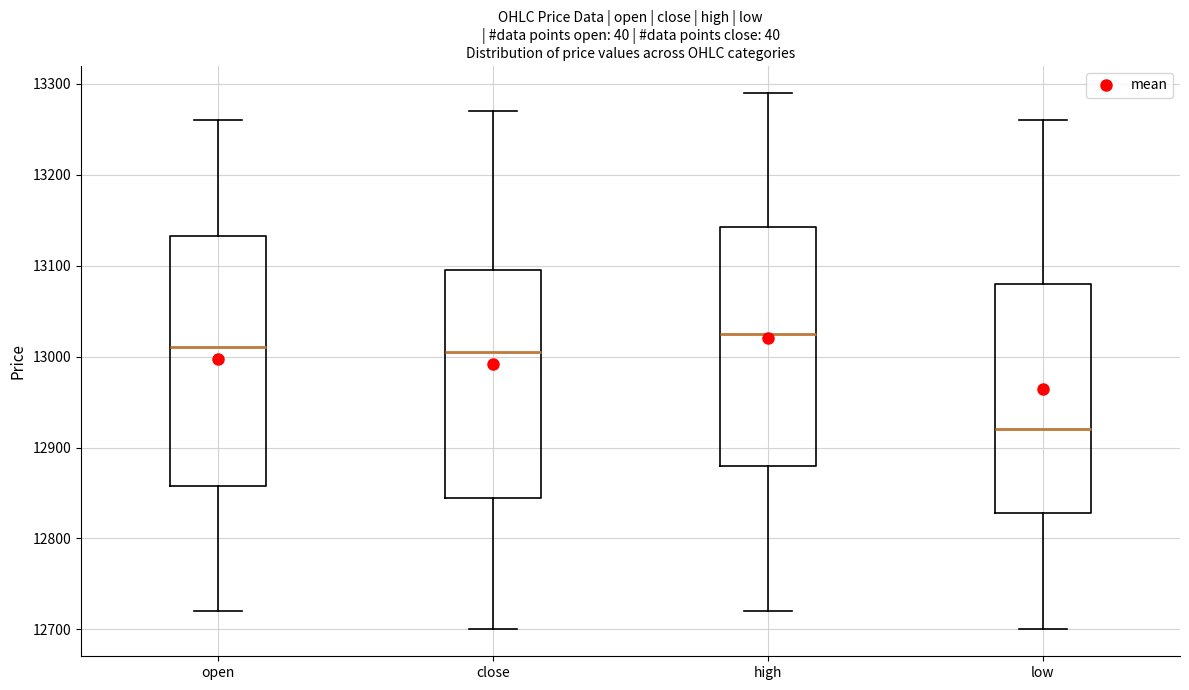

Reading left to right, read every box against the y-axis: the position of its median line, the range the box covers, and the ends of its whiskers. The values are not printed on the chart, so give them approximately, as read against the axis.

open: median 13010, box 12860 to 13130, whiskers 12720 to 13260
close: median 13010, box 12850 to 13100, whiskers 12700 to 13270
high: median 13030, box 12880 to 13140, whiskers 12720 to 13290
low: median 12920, box 12830 to 13080, whiskers 12700 to 13260